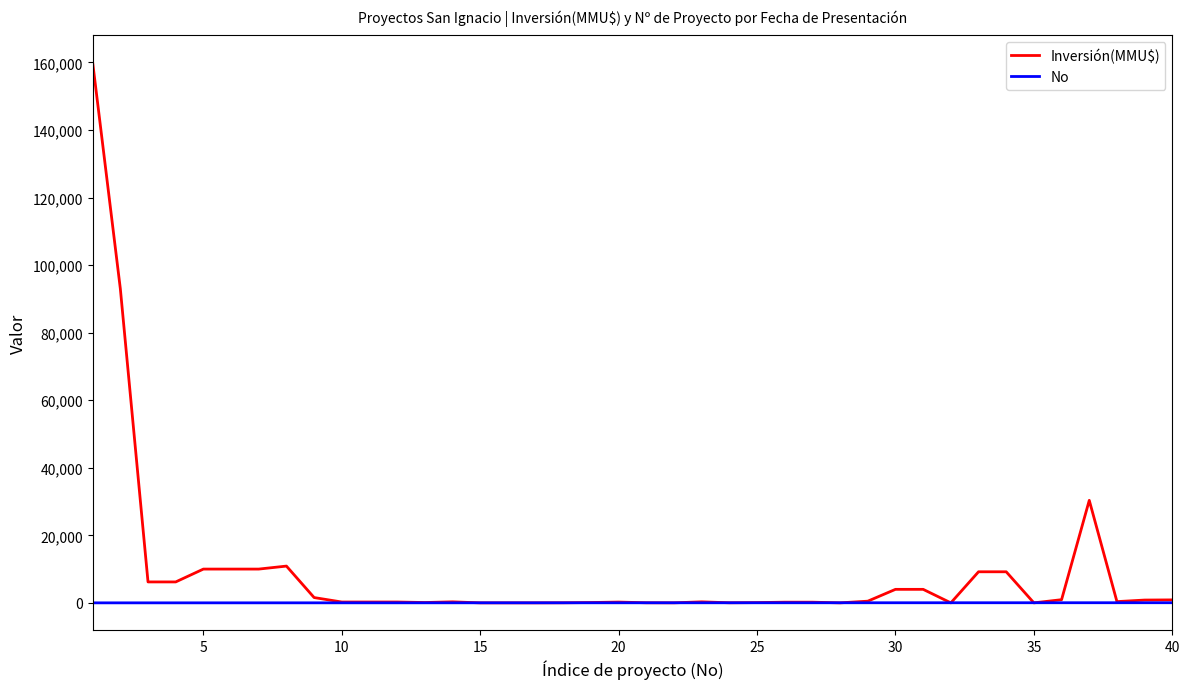

List the series in order of their peak value, lowest first.

No, Inversión(MMU$)